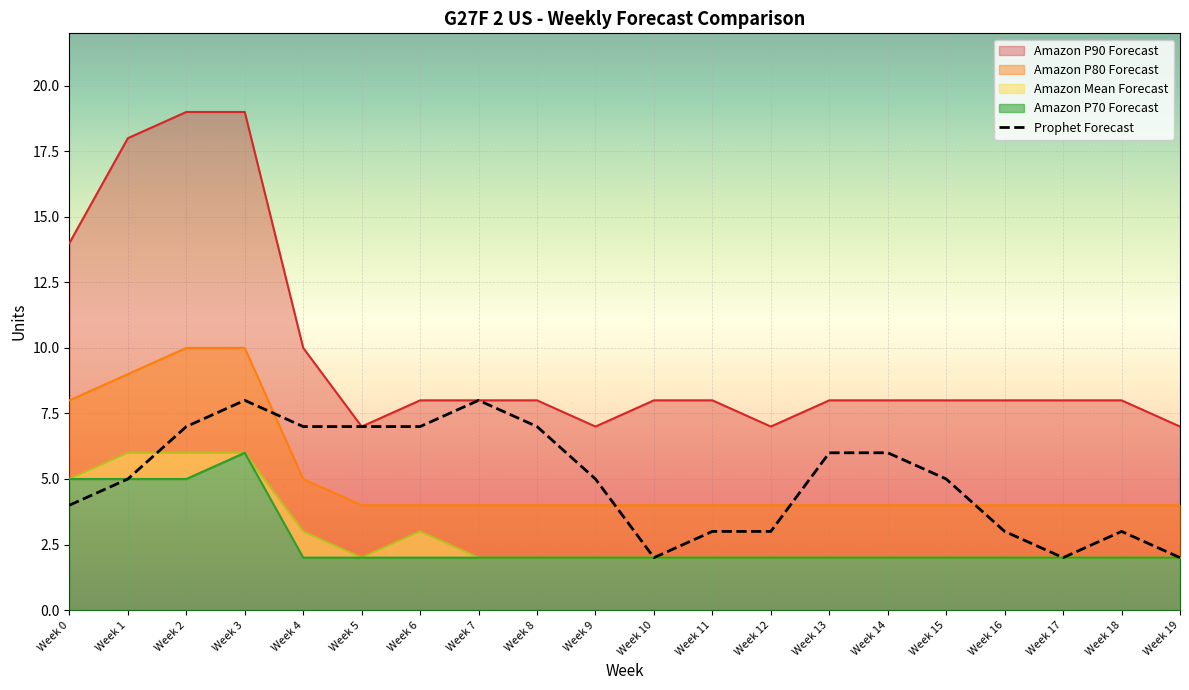

Is it true that Amazon P70 Forecast equals 1 at Week 9?

False